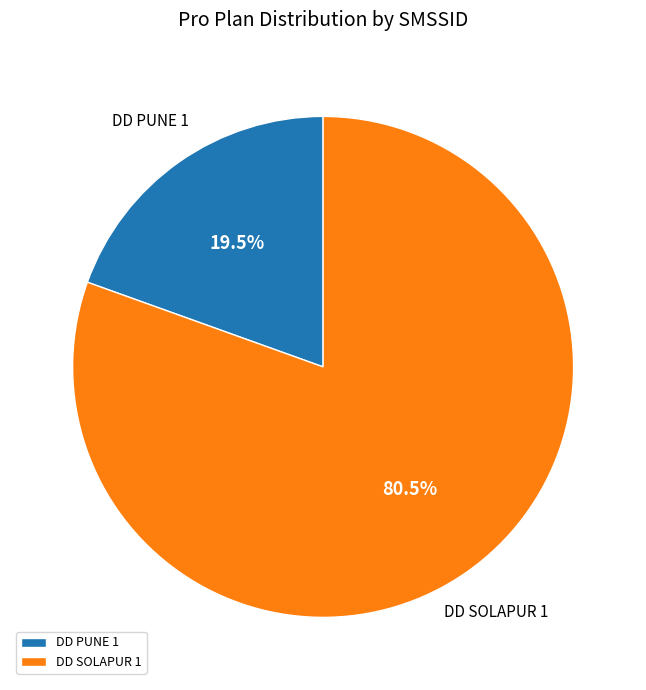

Do DD SOLAPUR 1 and DD PUNE 1 together represent more than half of the pie?

Yes